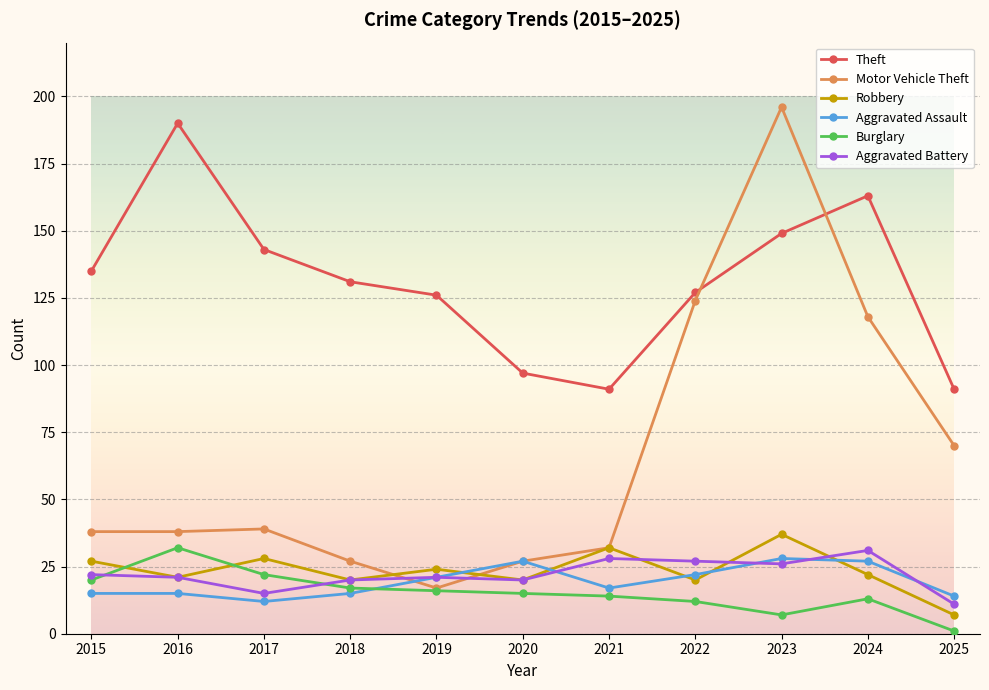

Reading left to right, transcribe all the data shown in this chart.

Theft: 2015=135	2016=190	2017=143	2018=131	2019=126	2020=97	2021=91	2022=127	2023=149	2024=163	2025=91
Motor Vehicle Theft: 2015=38	2016=38	2017=39	2018=27	2019=17	2020=27	2021=32	2022=124	2023=196	2024=118	2025=70
Robbery: 2015=27	2016=21	2017=28	2018=20	2019=24	2020=20	2021=32	2022=20	2023=37	2024=22	2025=7
Aggravated Assault: 2015=15	2016=15	2017=12	2018=15	2019=21	2020=27	2021=17	2022=22	2023=28	2024=27	2025=14
Burglary: 2015=20	2016=32	2017=22	2018=17	2019=16	2020=15	2021=14	2022=12	2023=7	2024=13	2025=1
Aggravated Battery: 2015=22	2016=21	2017=15	2018=20	2019=21	2020=20	2021=28	2022=27	2023=26	2024=31	2025=11